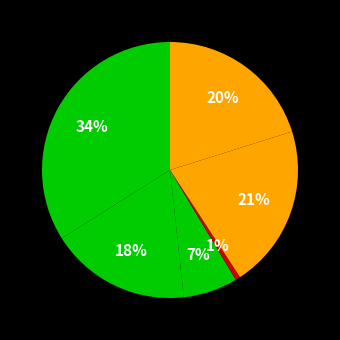

Count the number of slices in the pie.

6